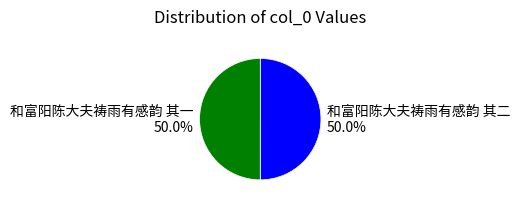

What is the ratio of the value at 和富阳陈大夫祷雨有感韵 其二 to the value at 和富阳陈大夫祷雨有感韵 其一?

1.0